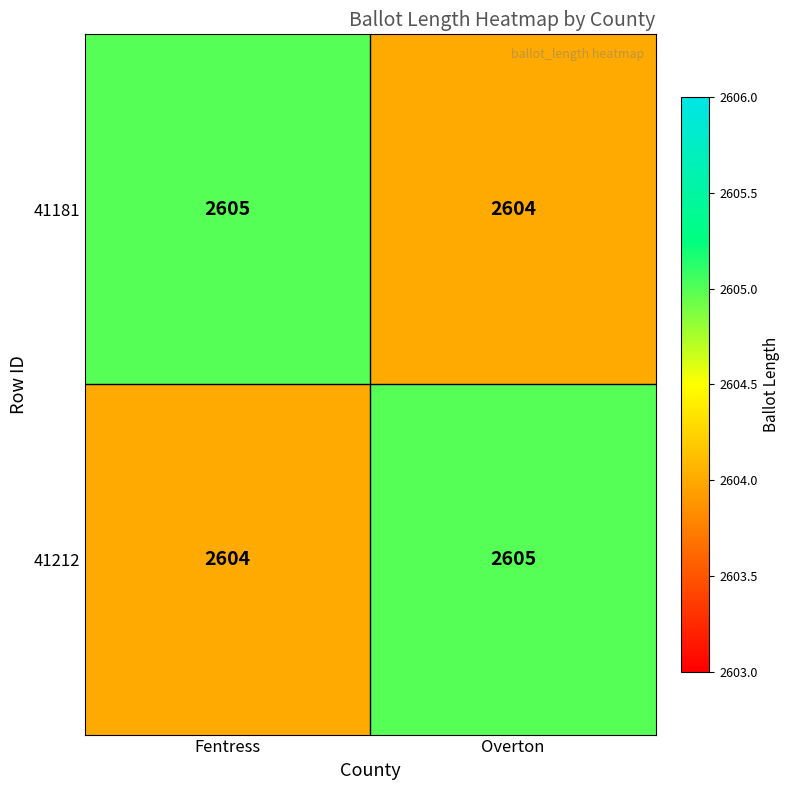

How many distinct data groups are displayed?

2